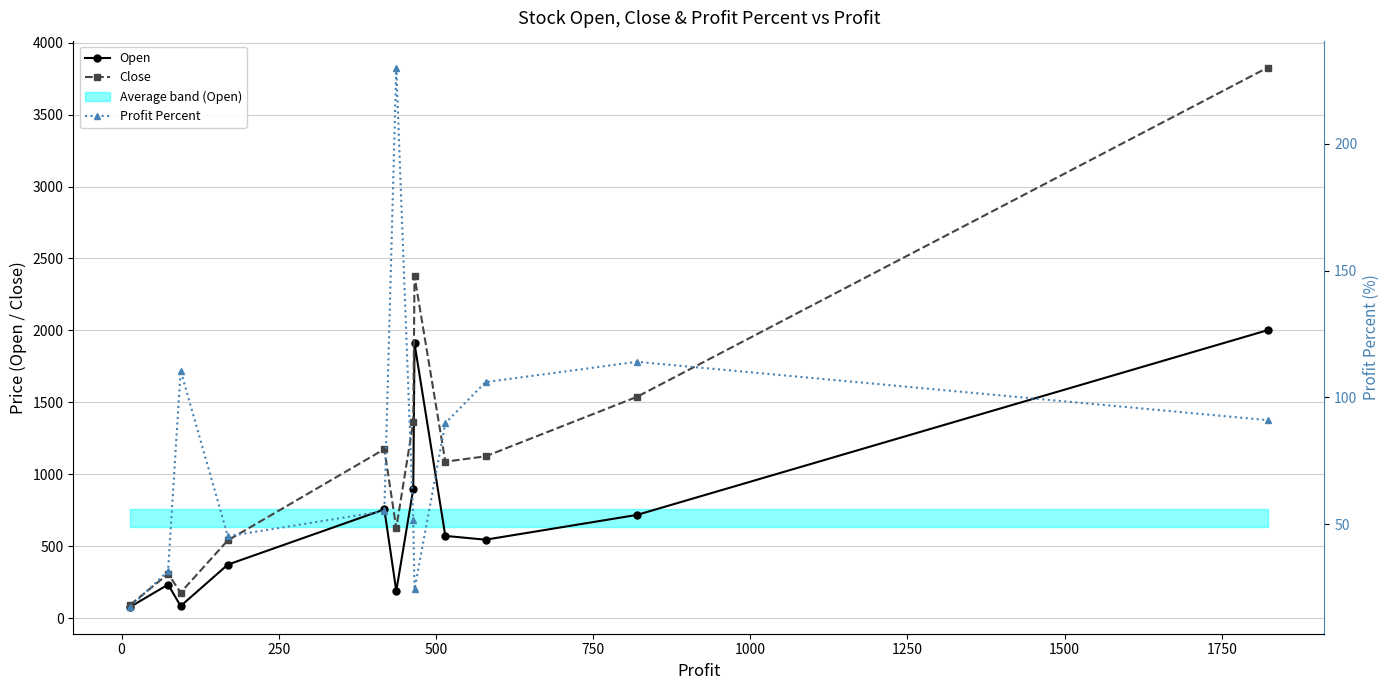

What is the value of the Profit Percent point at the 6th from the left?

230.0